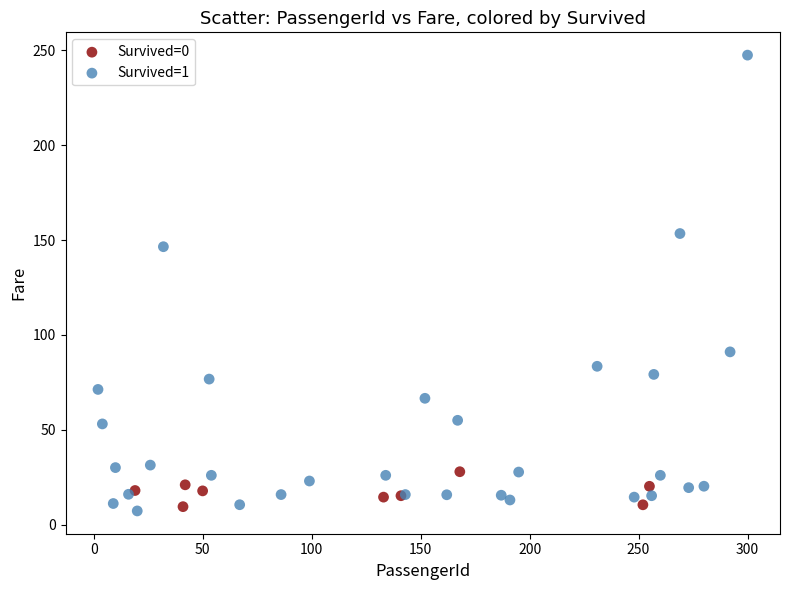

What are all the series names shown in the legend?

Survived=0, Survived=1